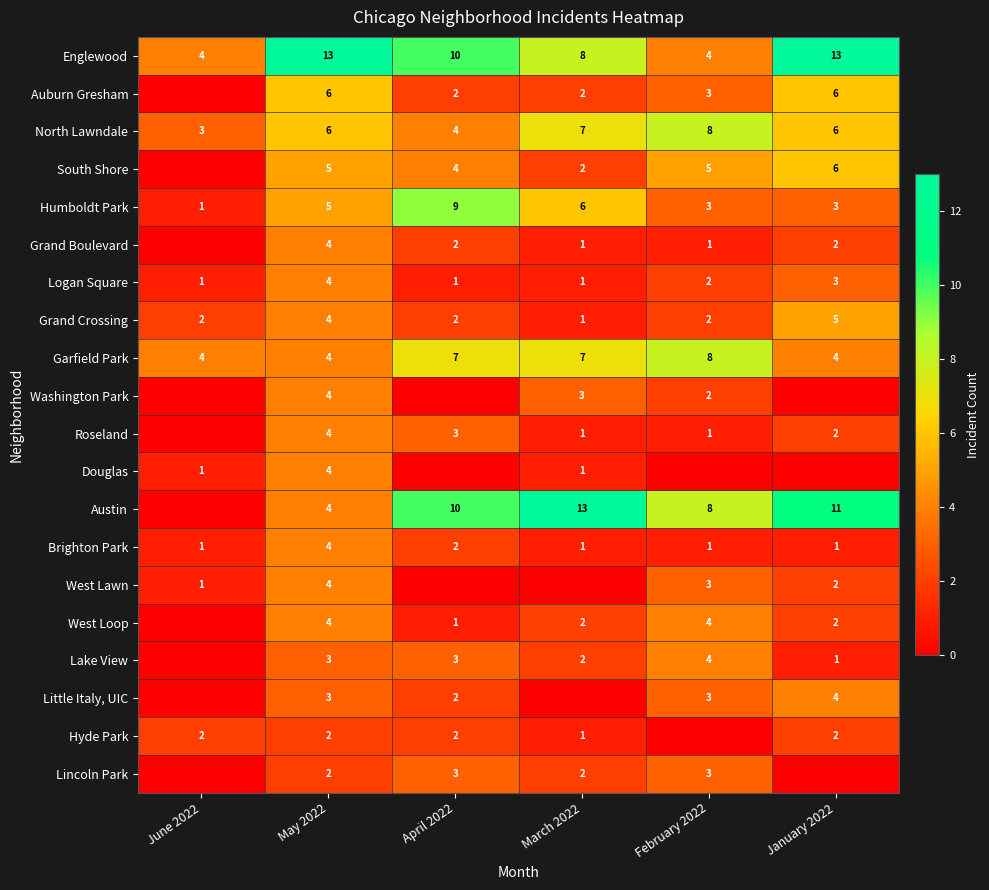

What is the difference between the maximum and minimum values in the Grand Crossing series?

4